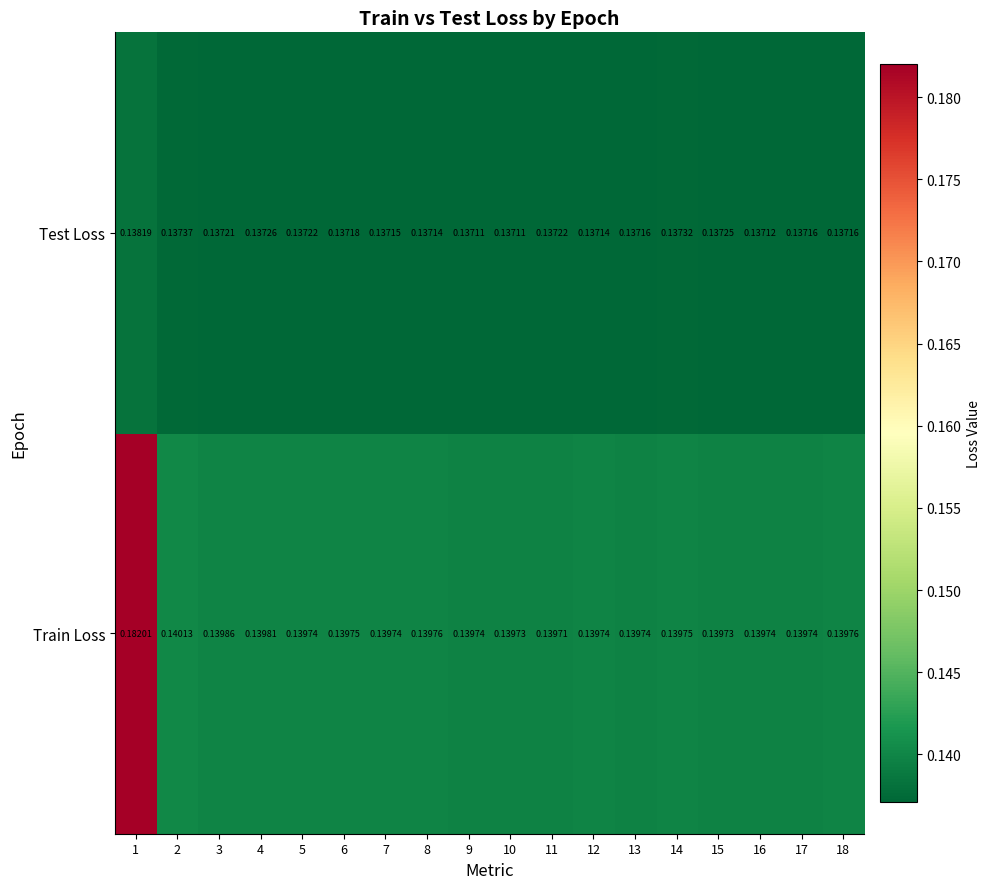

Which series has the largest total across all categories?

Train Loss